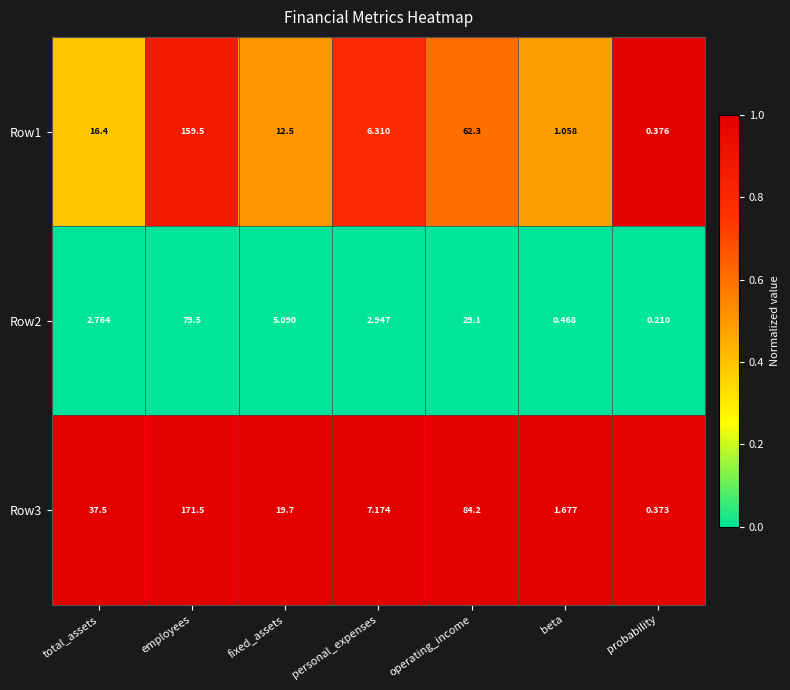

Rank the series at personal_expenses from highest to lowest value.

Row3, Row1, Row2